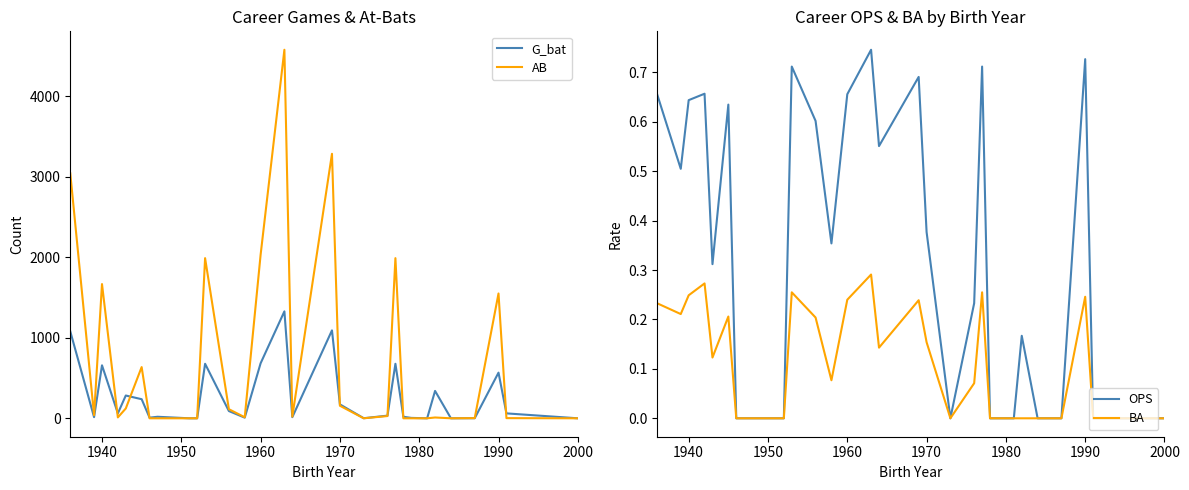

True or false: G_bat has a value of 173 at 1970.

True